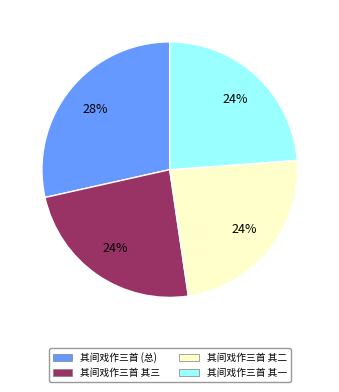

How many slices are in this pie chart?

4